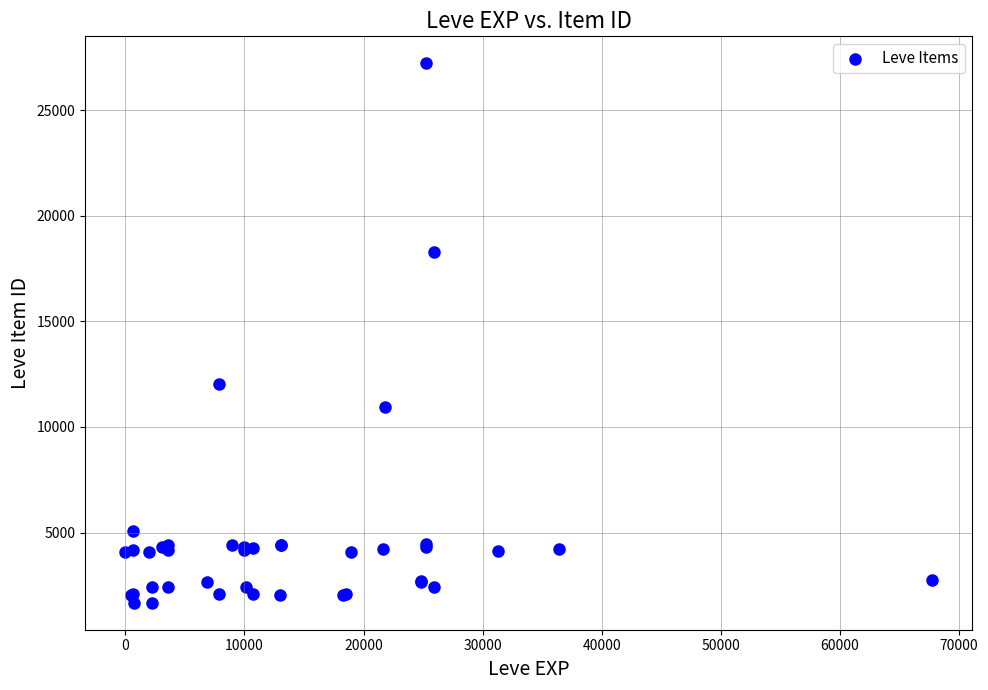

What Y value in the scatter plot is closest to 14448?

12018